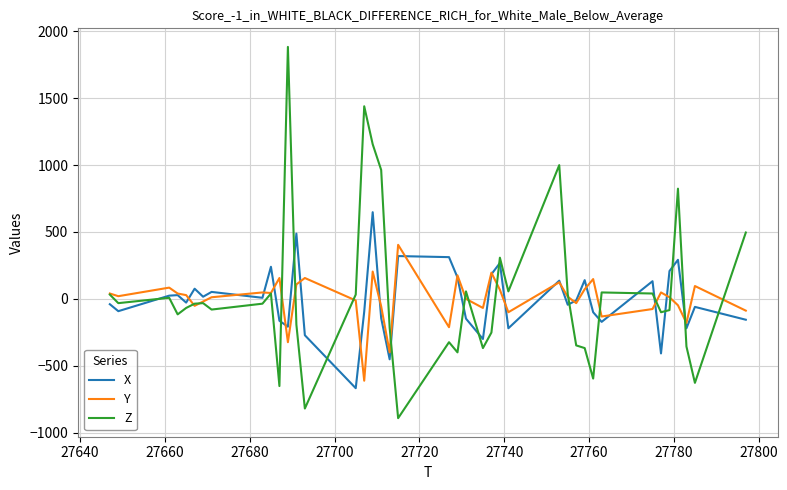

What is the sum of all Y values?

-112